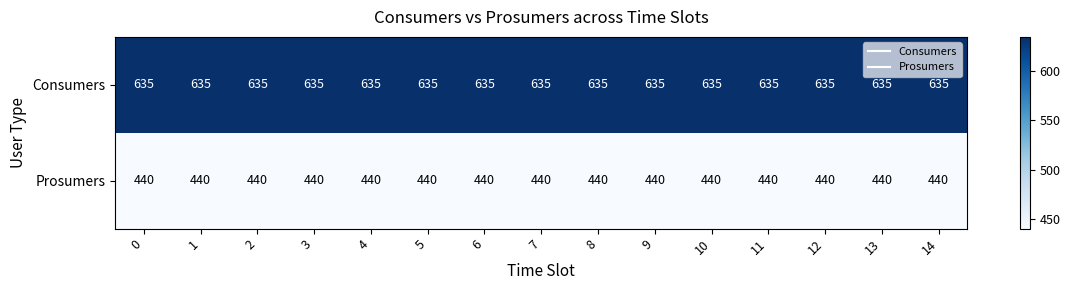

What is the spread (max minus min) of values at 4?

195